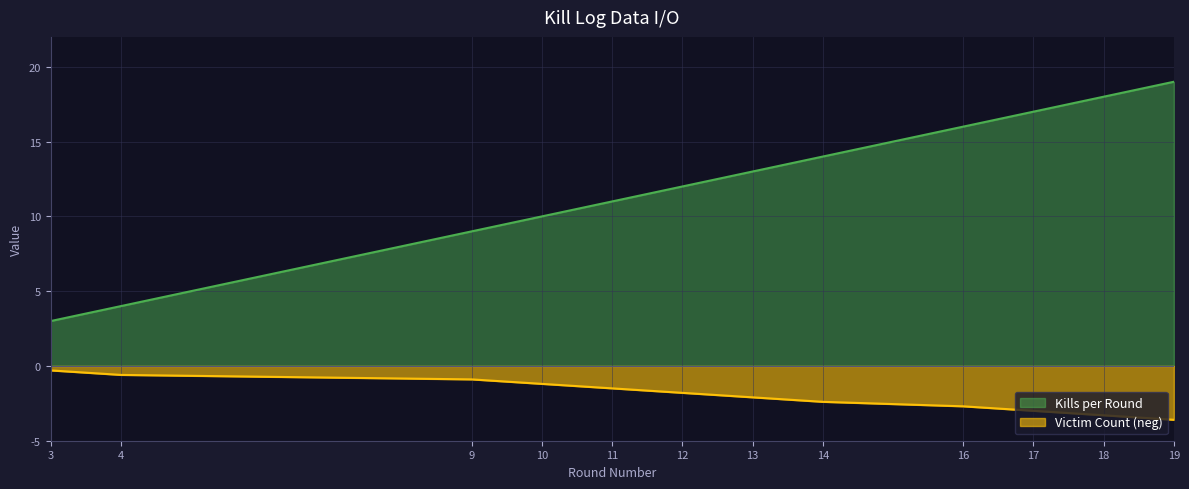

List the labels in order of Kills per Round value, smallest first.

3, 4, 9, 10, 11, 12, 13, 14, 16, 17, 18, 19